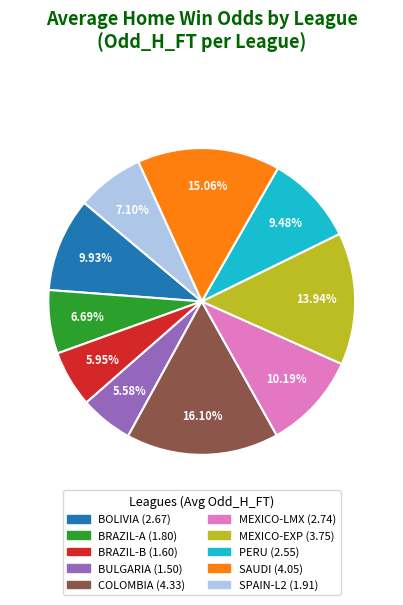

Is there a majority slice in this chart?

No